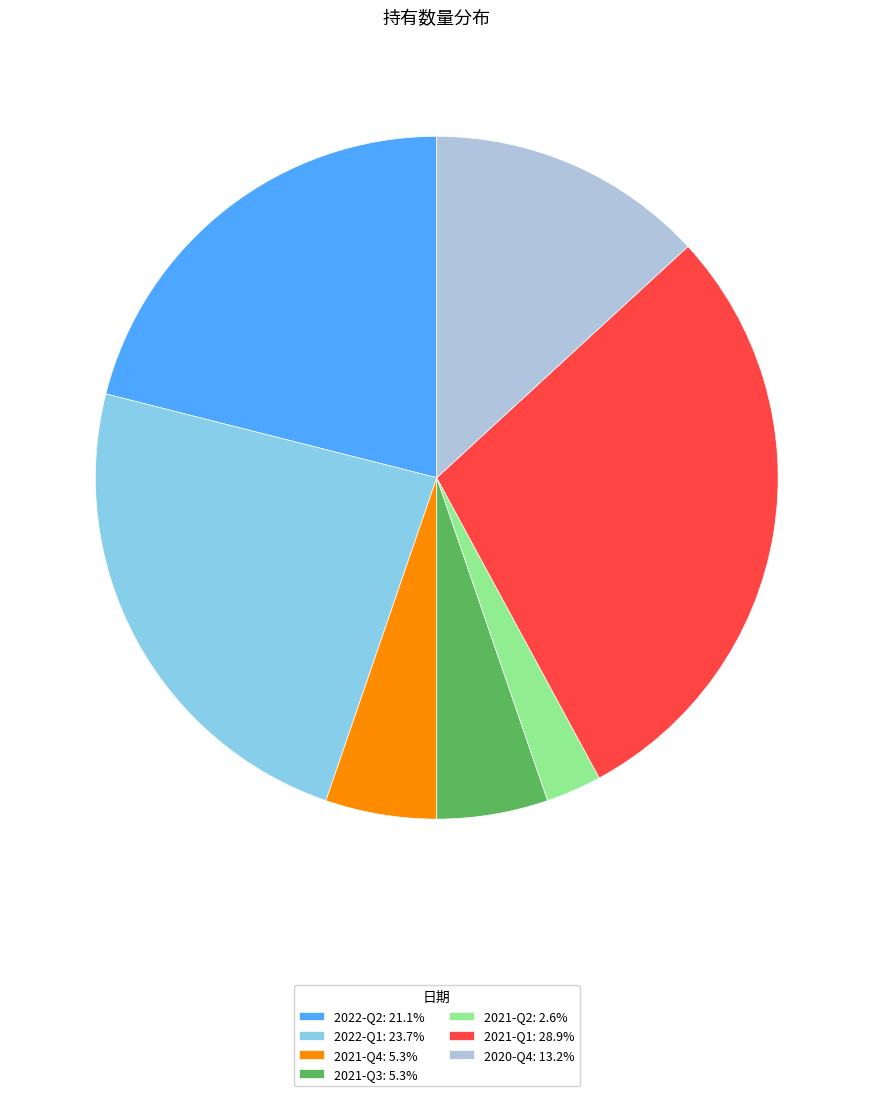

Which category has the smallest portion of the pie?

2021-Q2